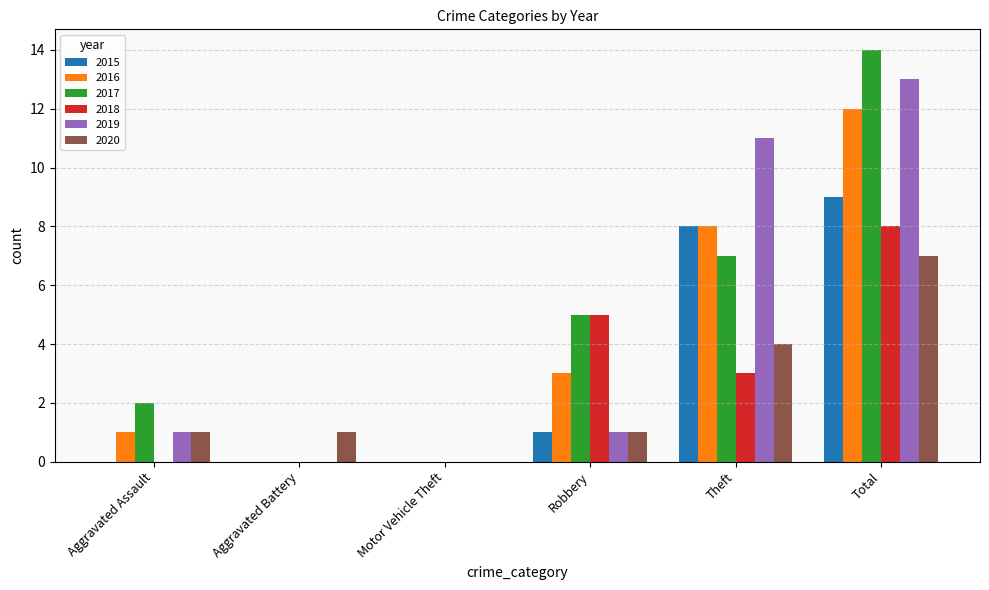

What is the total value across all series at Robbery?

16